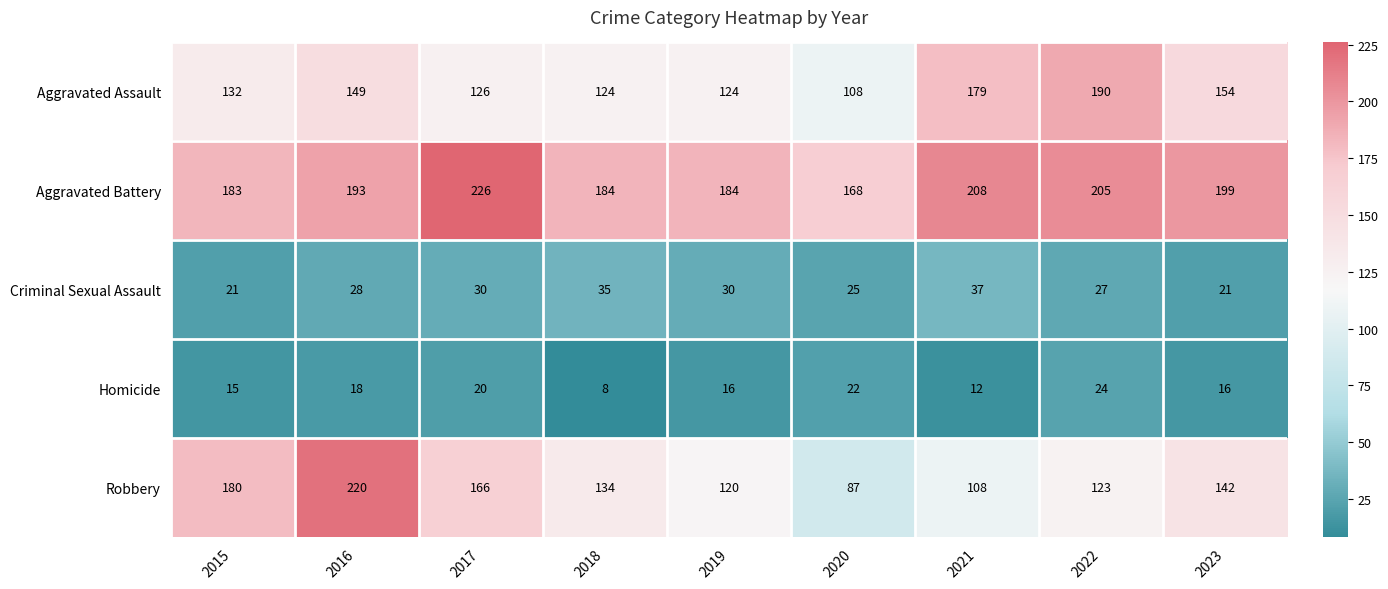

Count the number of categories in the chart.

9